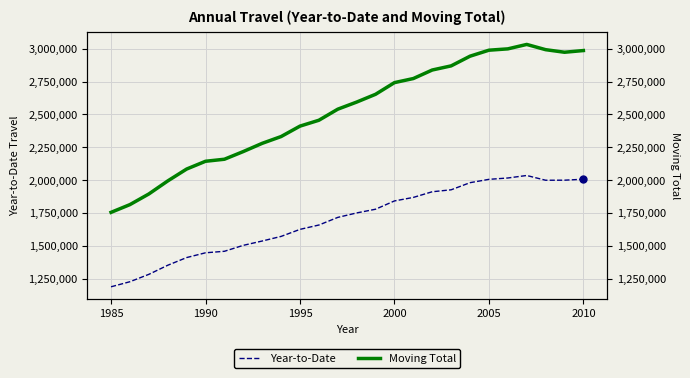

How many lines are shown in the chart?

2